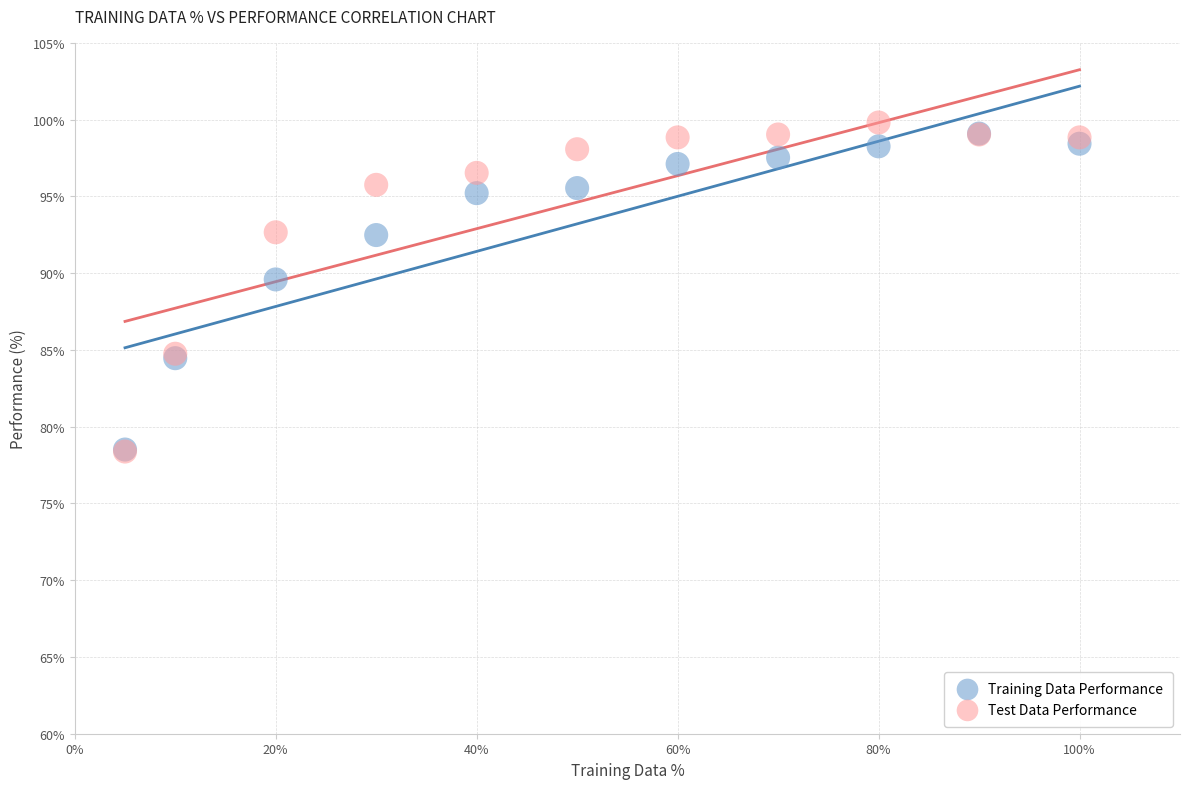

What are all the series names shown in the legend?

Training Data Performance, Test Data Performance